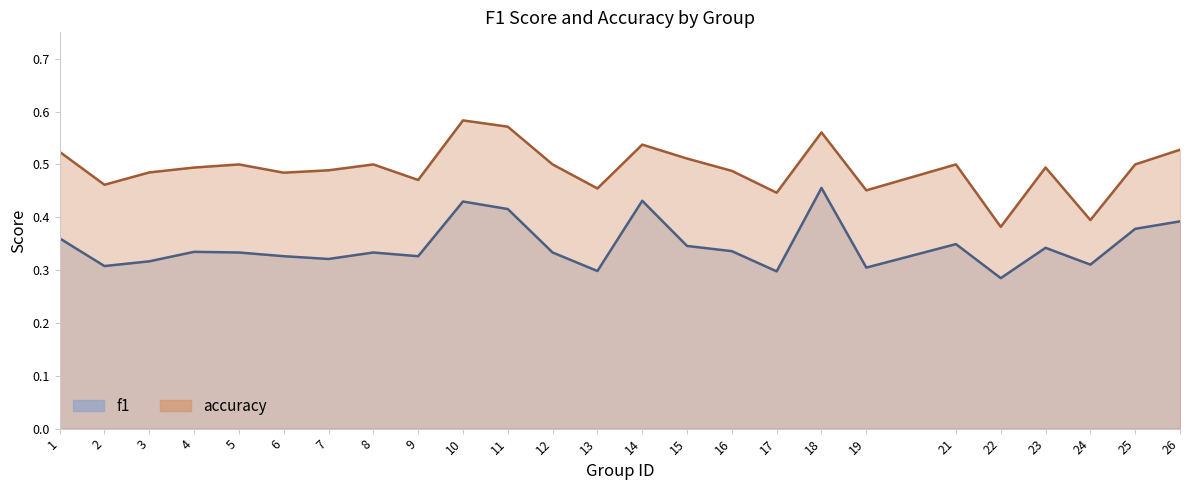

The accuracy series shows 0.4 at 10. True or false?

False